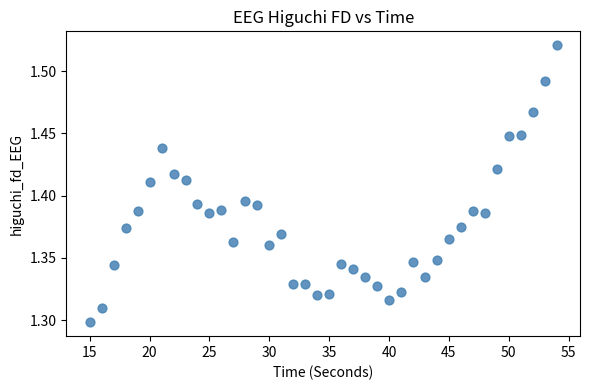

What is the range of X values (max minus min)?

39.0